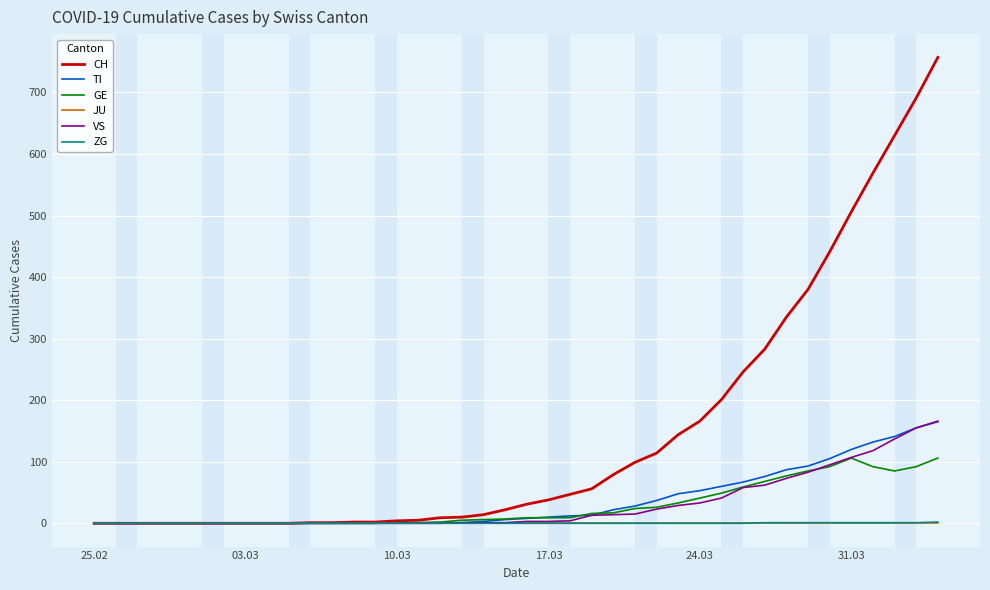

Which series has the largest total across all categories?

CH